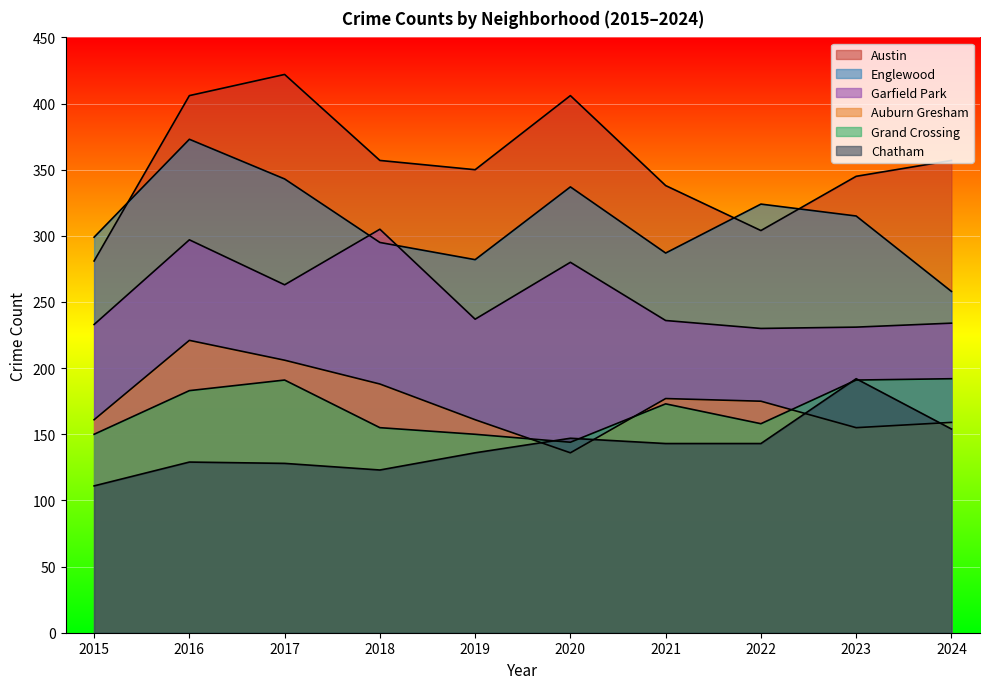

Reading right to left, extract all data points from this chart.

Austin: 2024=357	2023=345	2022=304	2021=338	2020=406	2019=350	2018=357	2017=422	2016=406	2015=281
Englewood: 2024=258	2023=315	2022=324	2021=287	2020=337	2019=282	2018=295	2017=343	2016=373	2015=299
Garfield Park: 2024=234	2023=231	2022=230	2021=236	2020=280	2019=237	2018=305	2017=263	2016=297	2015=233
Auburn Gresham: 2024=159	2023=155	2022=175	2021=177	2020=136	2019=161	2018=188	2017=206	2016=221	2015=161
Grand Crossing: 2024=192	2023=191	2022=158	2021=173	2020=144	2019=150	2018=155	2017=191	2016=183	2015=150
Chatham: 2024=154	2023=192	2022=143	2021=143	2020=147	2019=136	2018=123	2017=128	2016=129	2015=111